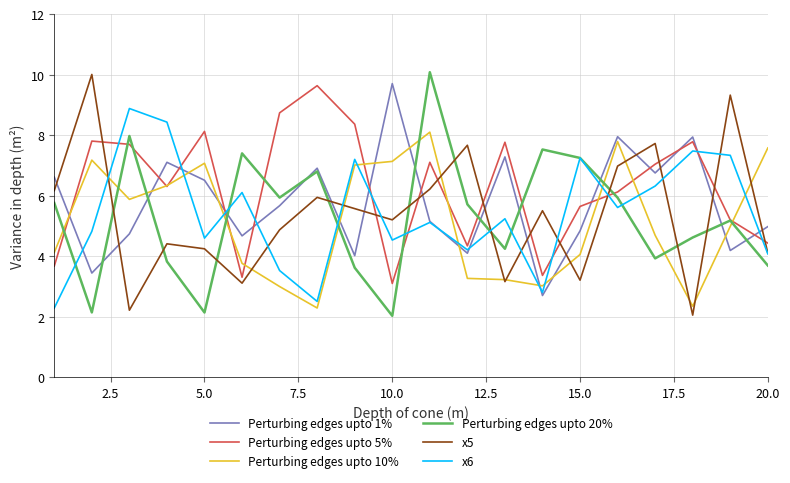

Which series has the largest total across all categories?

Perturbing edges upto 5%